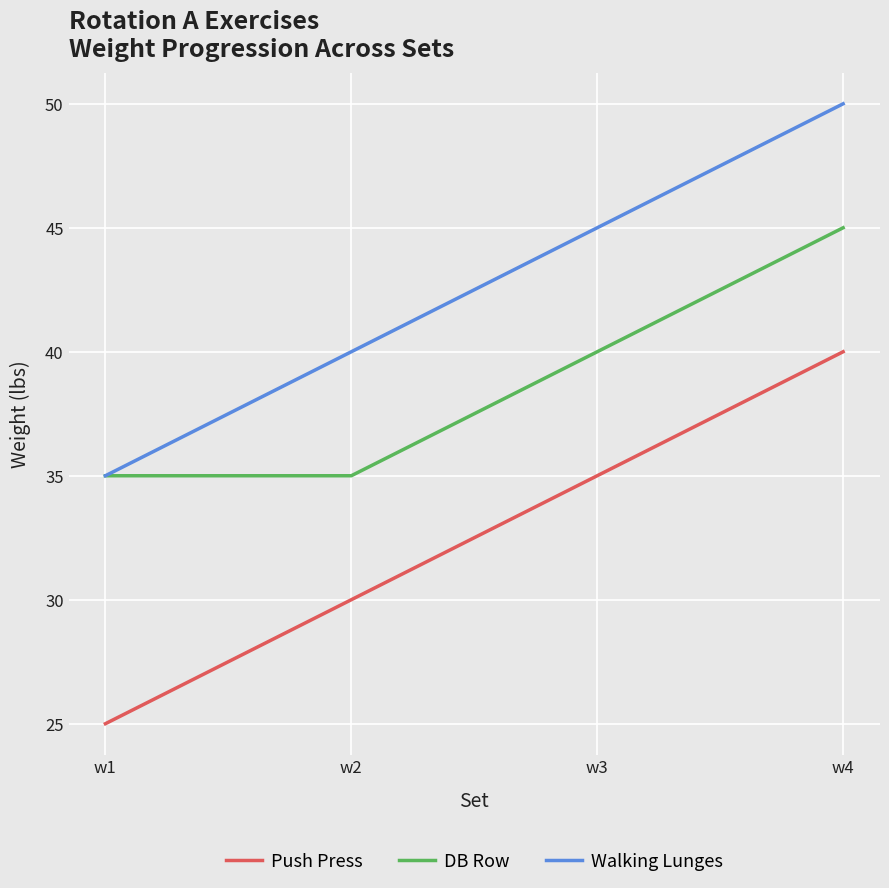

Reading left to right, extract all data points from this chart.

Push Press: 25	30	35	40
DB Row: 35	35	40	45
Walking Lunges: 35	40	45	50